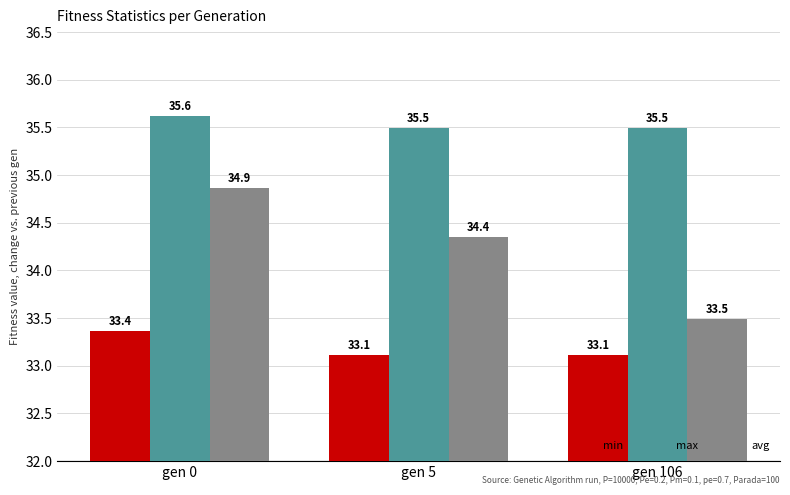

Does the chart contain any negative values?

No